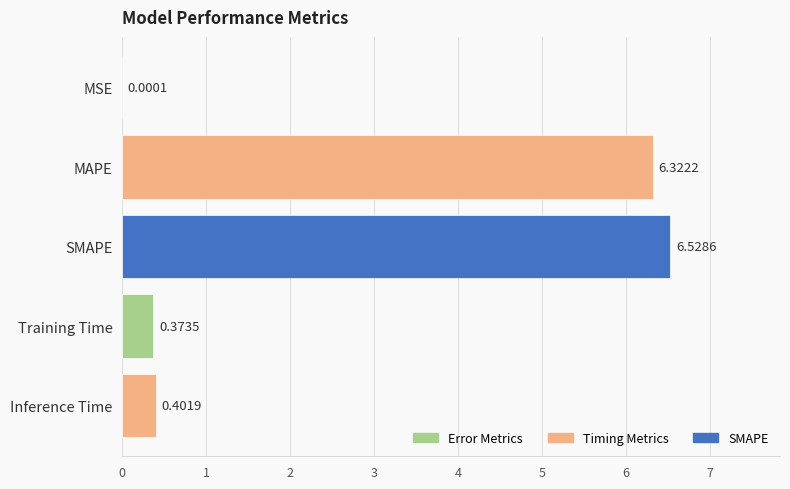

Where is the data nearest to the value 3?

Inference Time